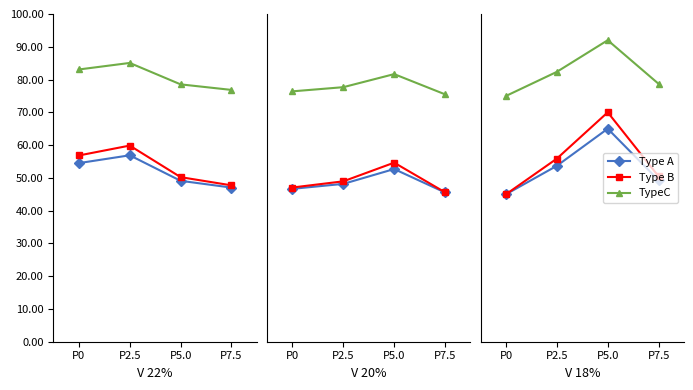

The TypeC series shows 98.6 at P0. True or false?

False